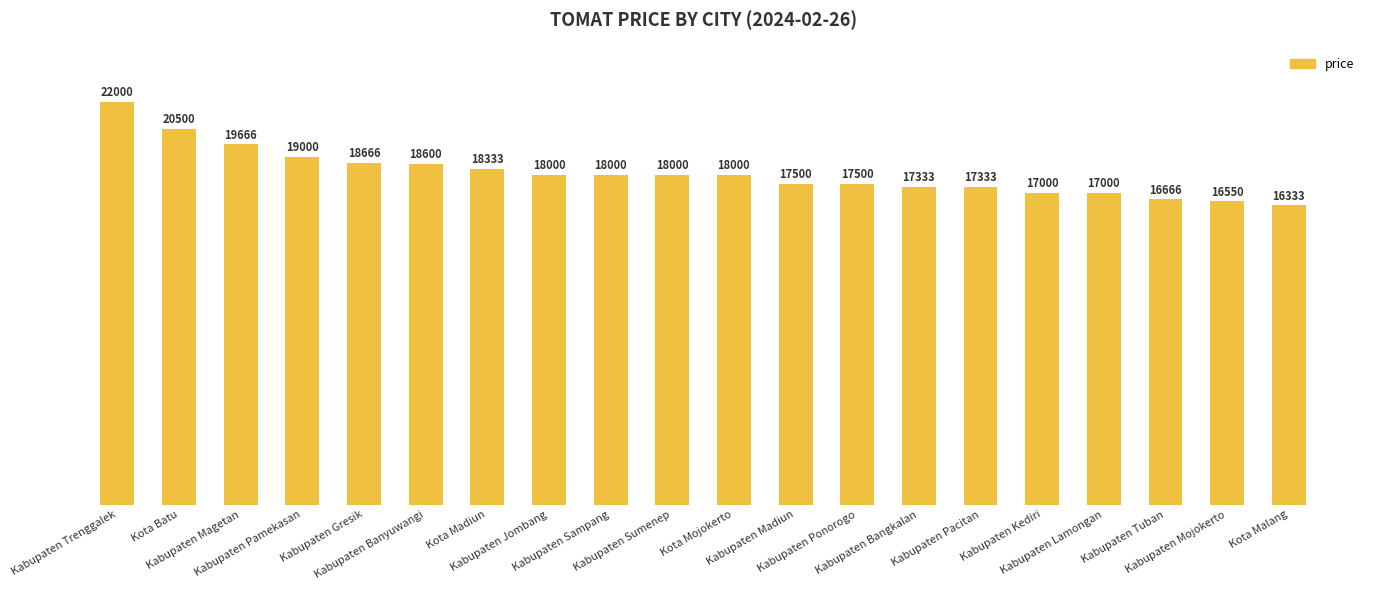

Reading left to right, extract all data points from this chart.

22000	20500	19666	19000	18666	18600	18333	18000	18000	18000	18000	17500	17500	17333	17333	17000	17000	16666	16550	16333